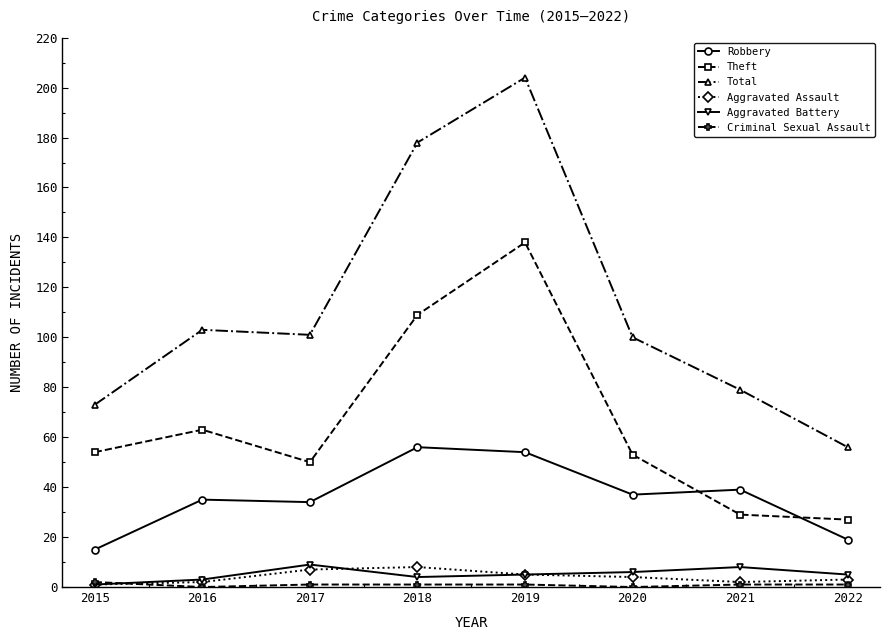

Which series has the largest total across all categories?

Total